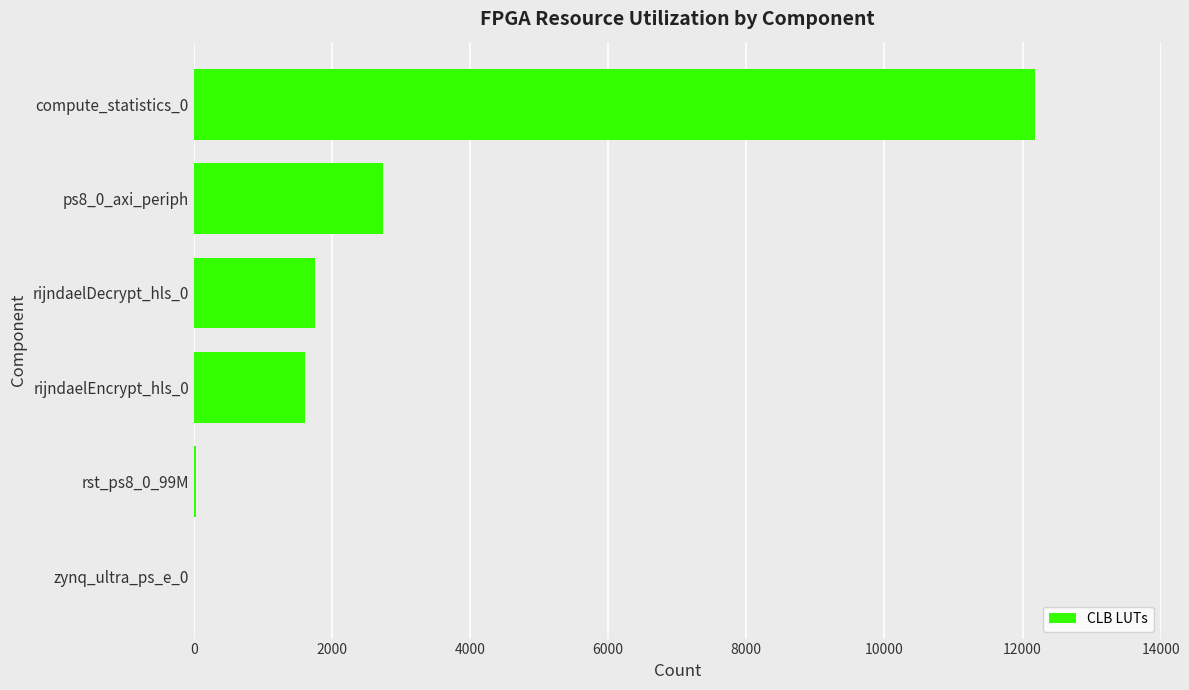

Are the bars horizontal?

Yes